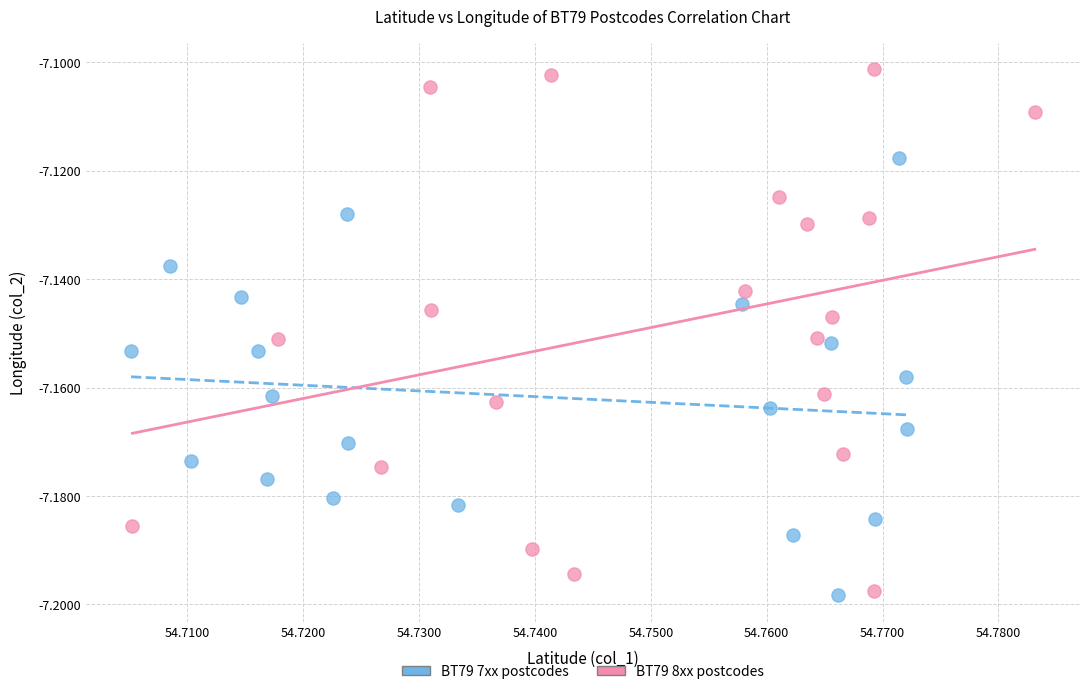

Which series has the largest Y range (max minus min)?

BT79 8xx postcodes